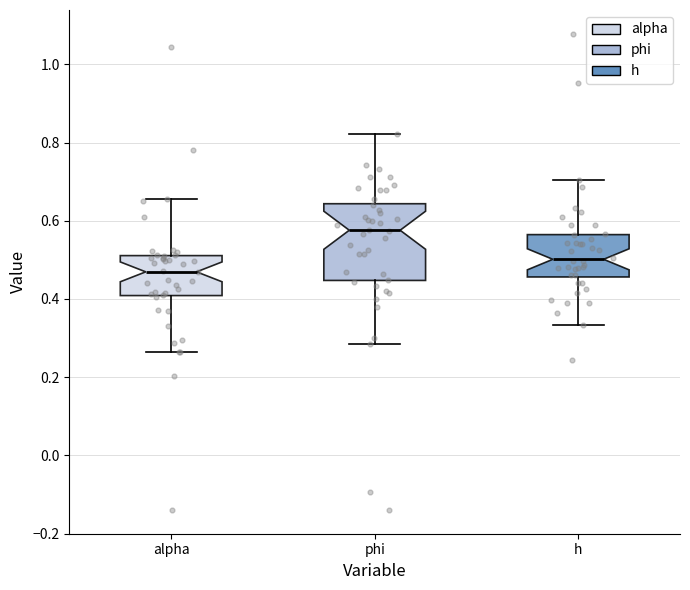

Reading left to right, read every box against the y-axis: the position of its median line, the range the box covers, and the ends of its whiskers. The values are not printed on the chart, so give them approximately, as read against the axis.

alpha: median 0.46, box 0.40 to 0.52, whiskers 0.26 to 0.66
phi: median 0.58, box 0.44 to 0.64, whiskers 0.28 to 0.82
h: median 0.50, box 0.46 to 0.56, whiskers 0.34 to 0.70